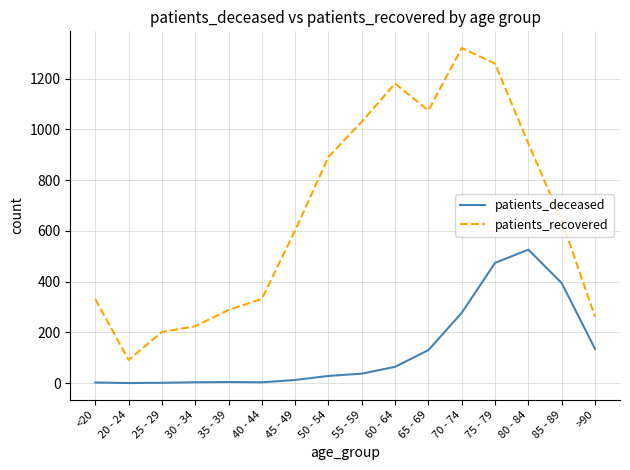

Which series changed the most between 35 - 39 and 50 - 54?

patients_recovered